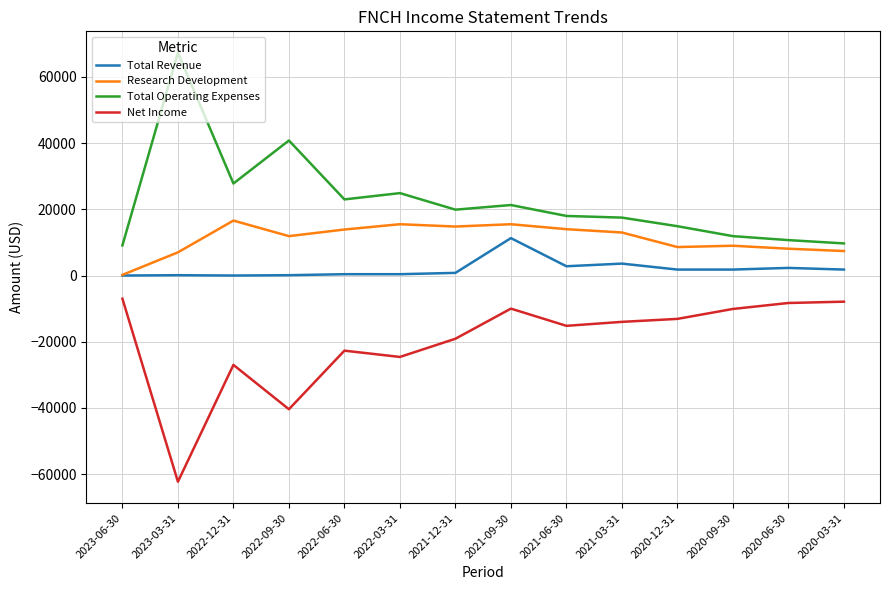

List the series in order of their overall mean, highest first.

Total Operating Expenses, Research Development, Total Revenue, Net Income